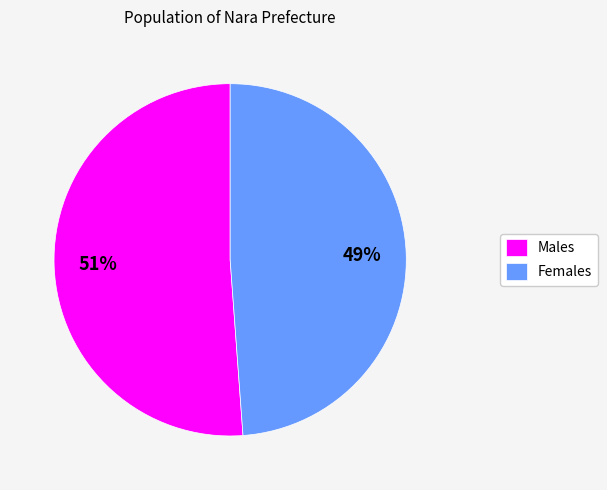

To the nearest percent, what is the average slice percentage?

50%